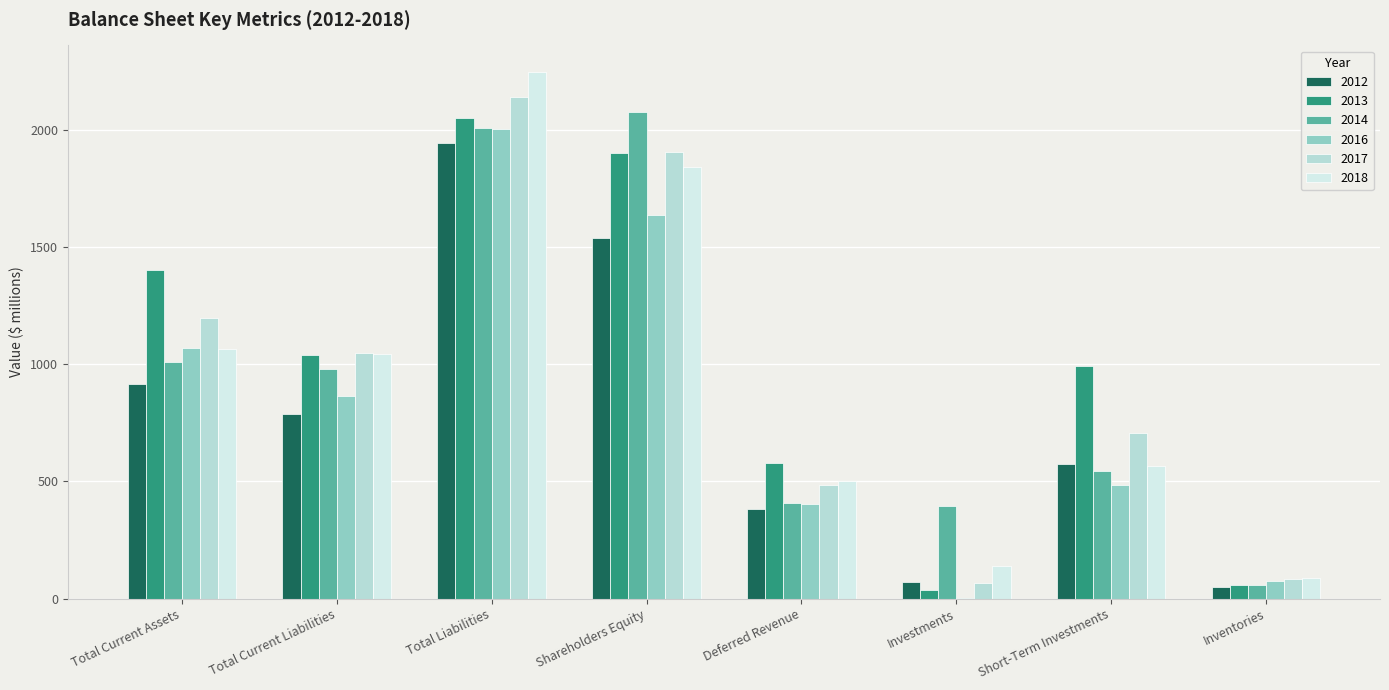

What is the approximate value of 2018 at Short-Term Investments, to the nearest 50?

550